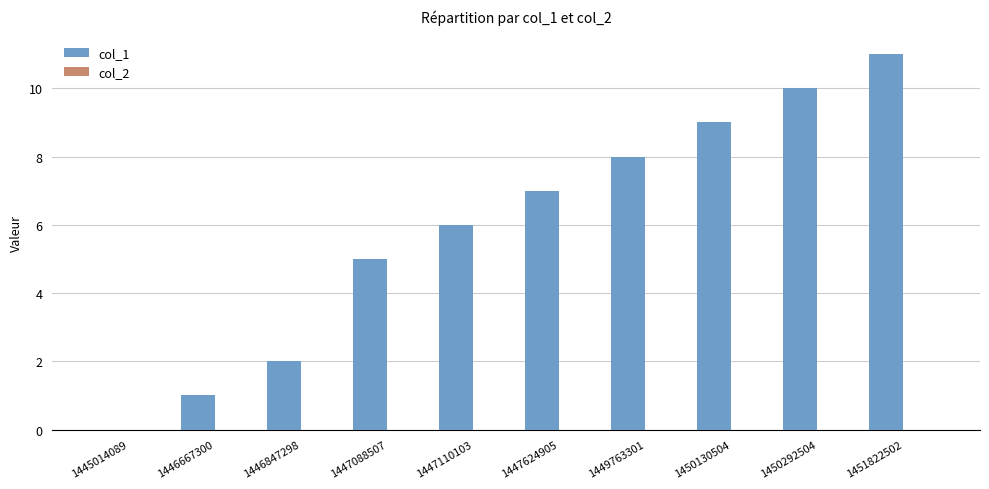

What is the sum of all values?

59